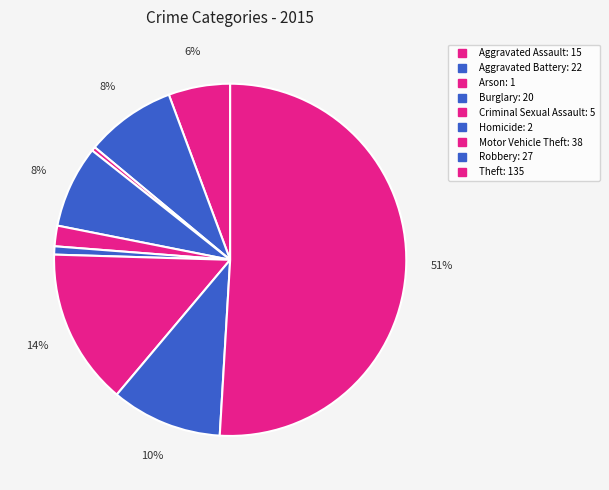

How many slices are in this pie chart?

9